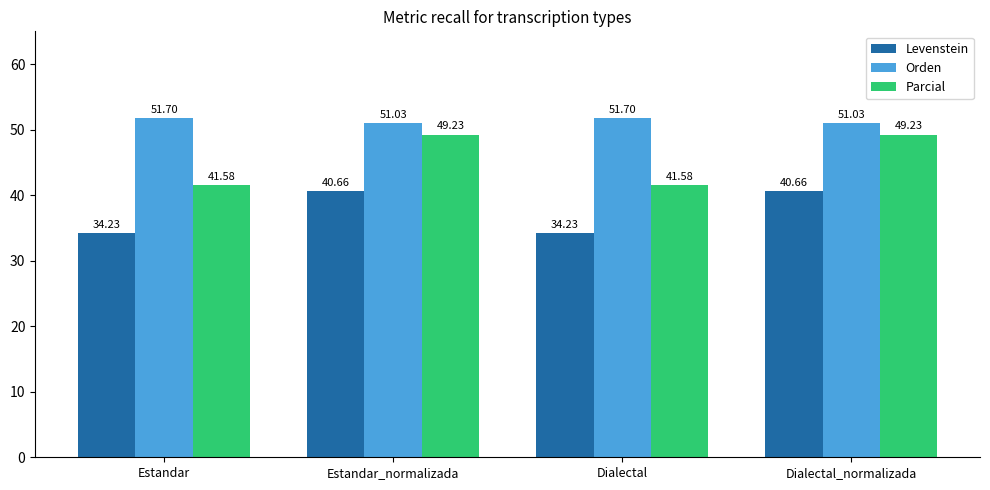

Which series has the widest spread of values?

Parcial